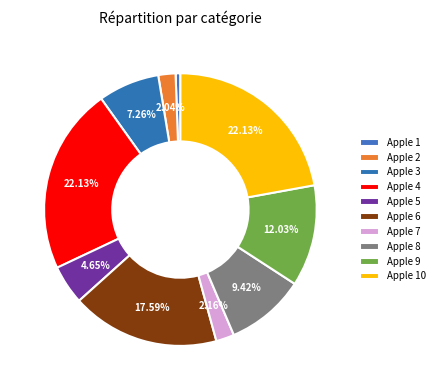

Does Apple 2 represent more than half of the total?

No